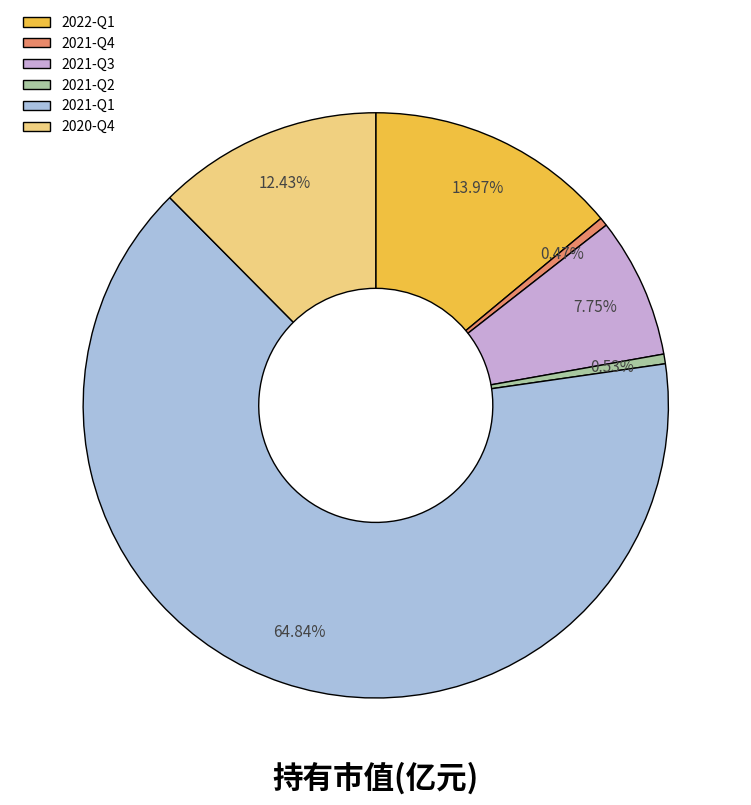

Do 2021-Q3 and 2021-Q2 together represent more than half of the pie?

No